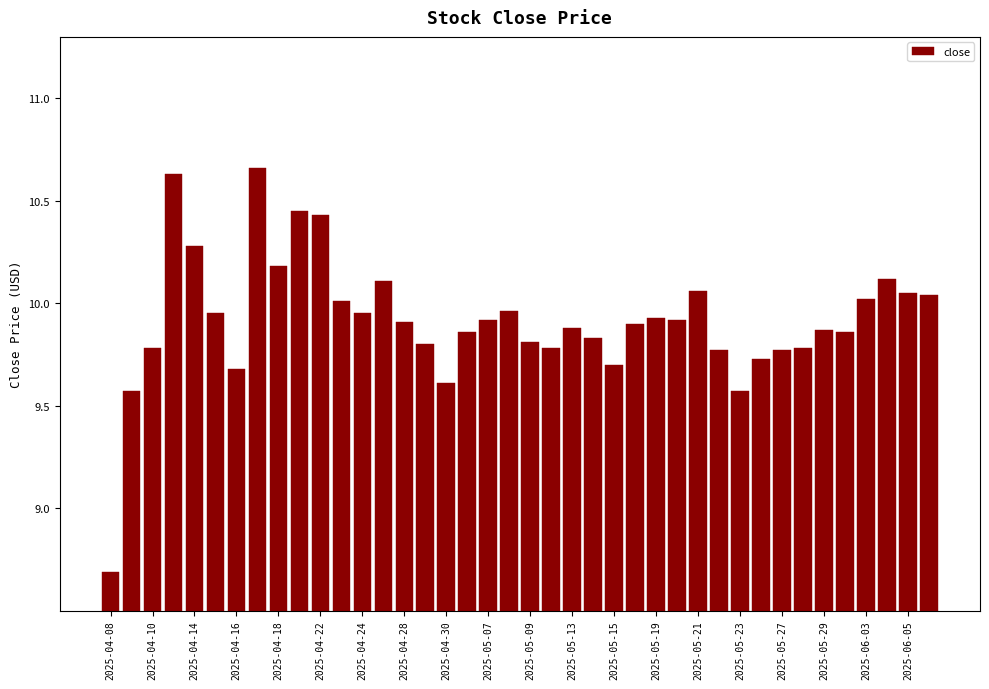

What is the minimum value shown in the chart?

8.7